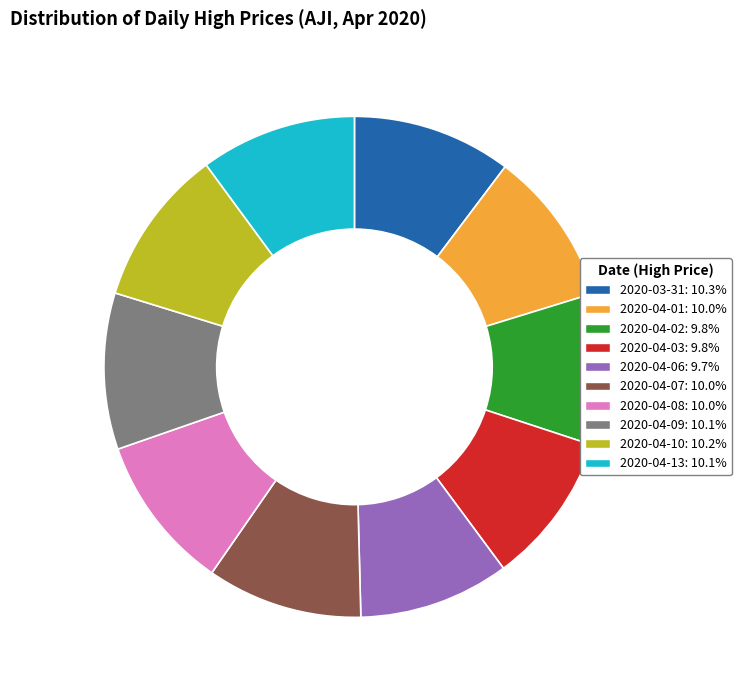

Is the sum of 2020-04-01: 10.0% and 2020-04-03: 9.8% greater than half?

No